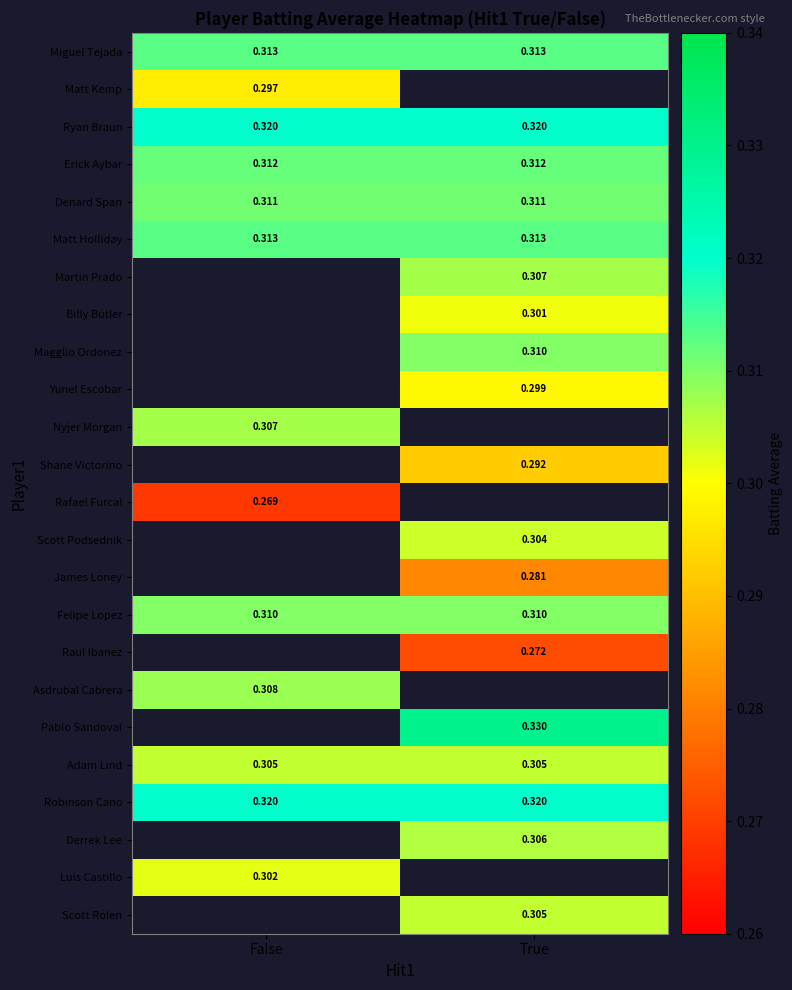

Is the value of Felipe Lopez at True greater than the value of James Loney at True?

Yes